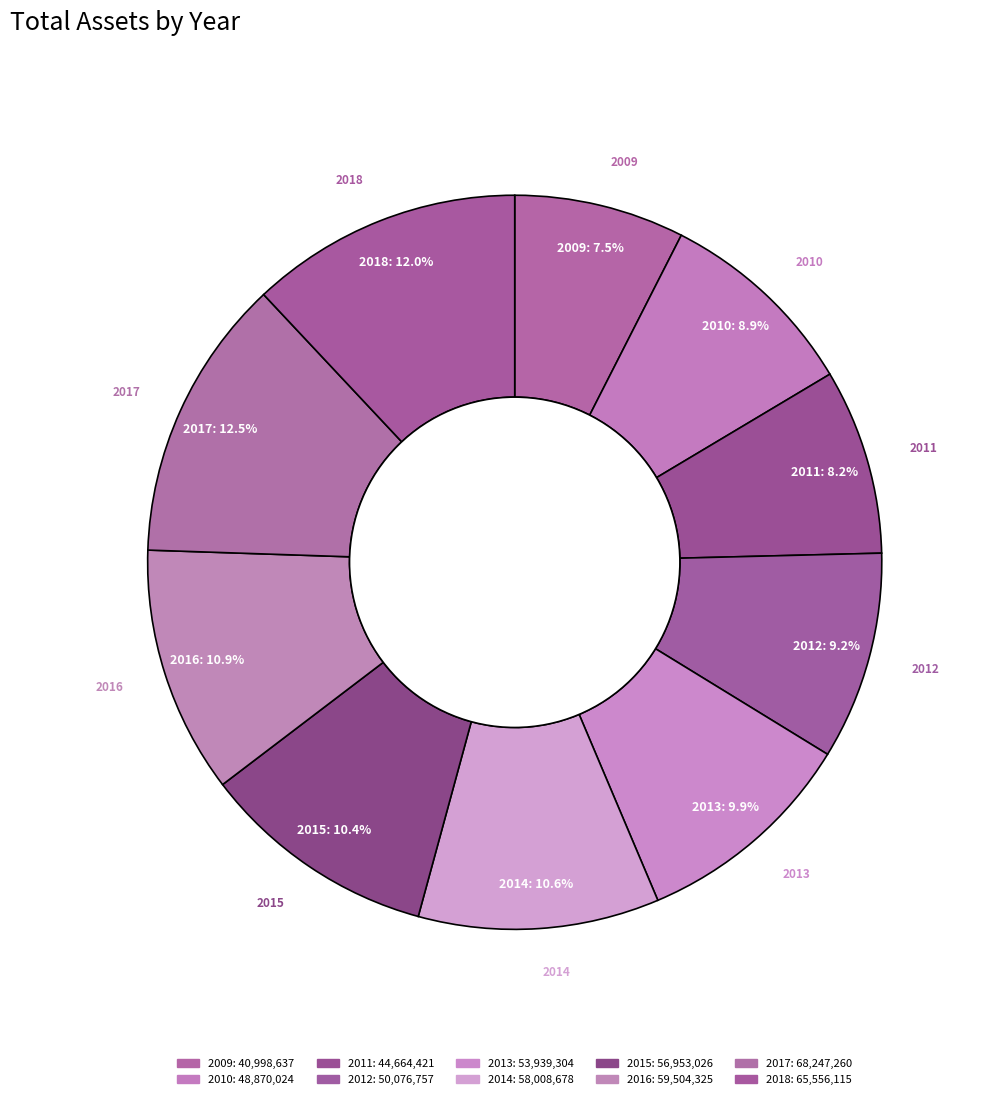

What is the smallest slice in the pie chart?

2009